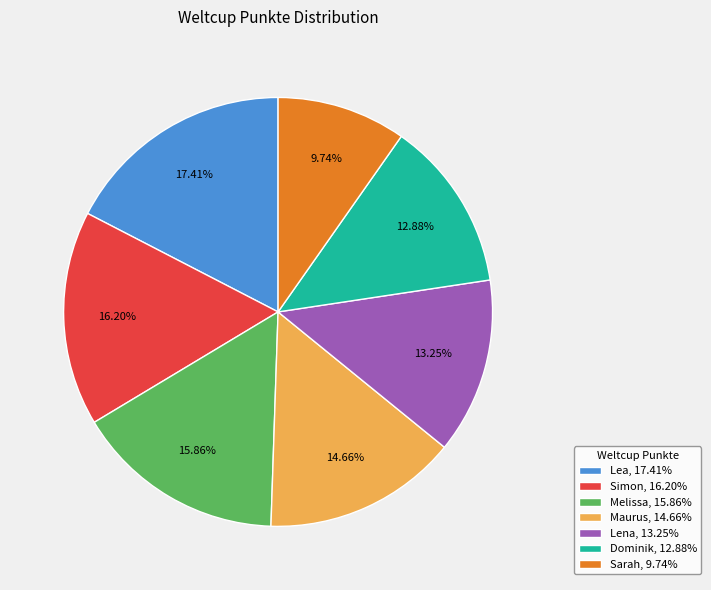

What percentage is NOT represented by Lea?

82.6%